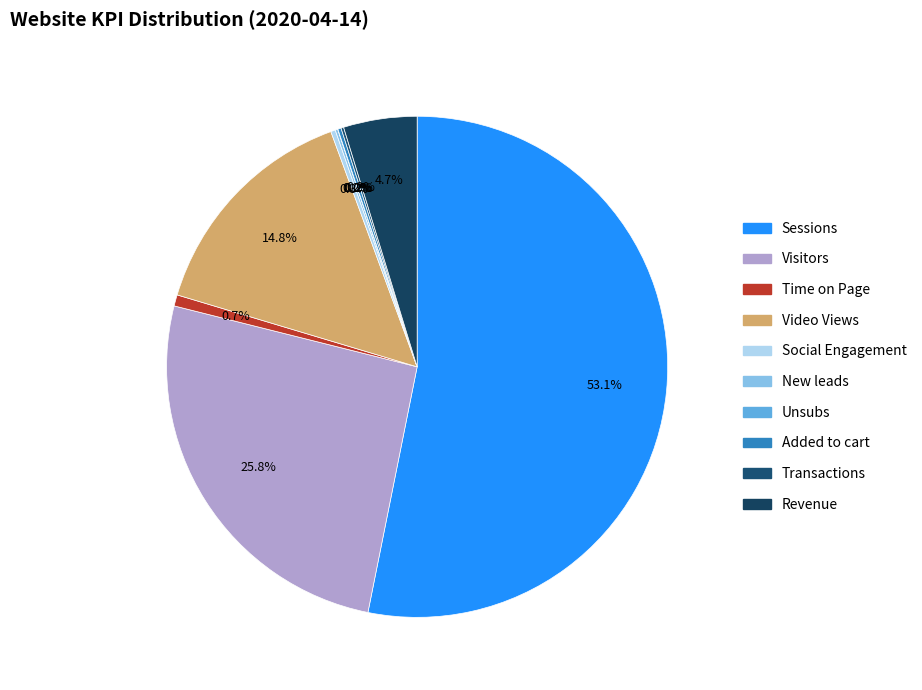

What percentage do Unsubs and Time on Page together represent?

0.7%